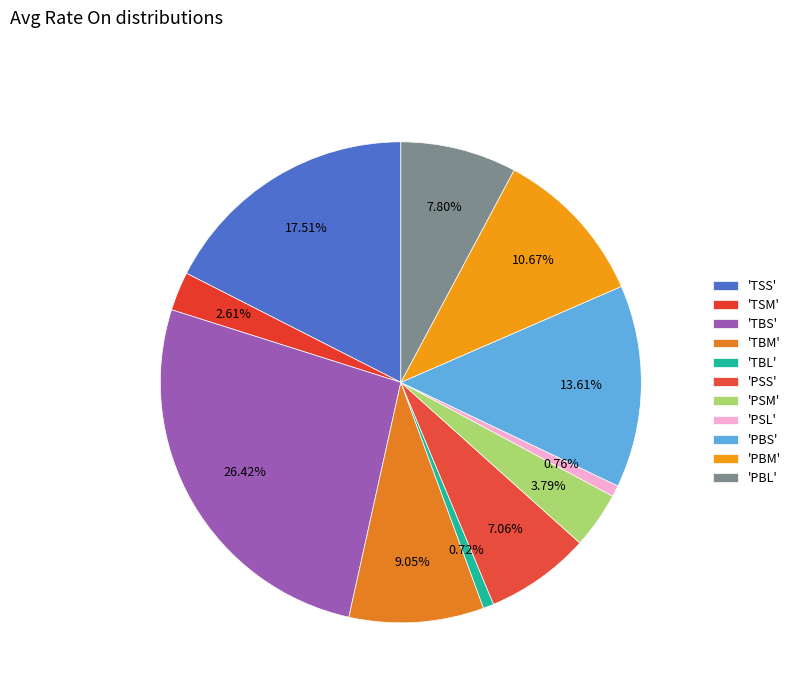

How many slices are in this pie chart?

11